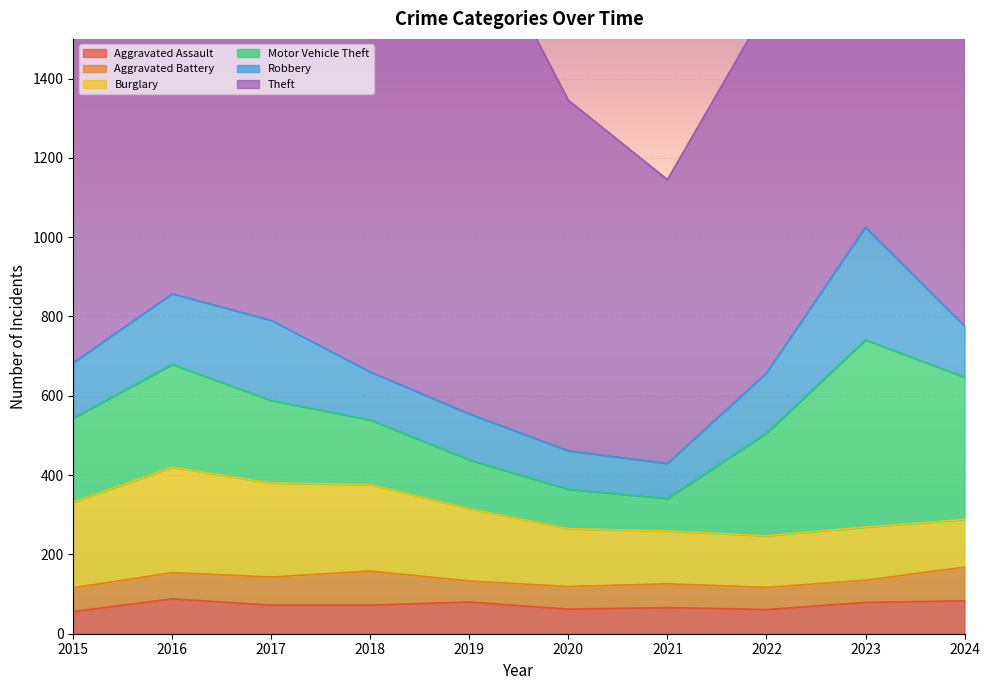

At which label is Theft closest to 1038?

2015